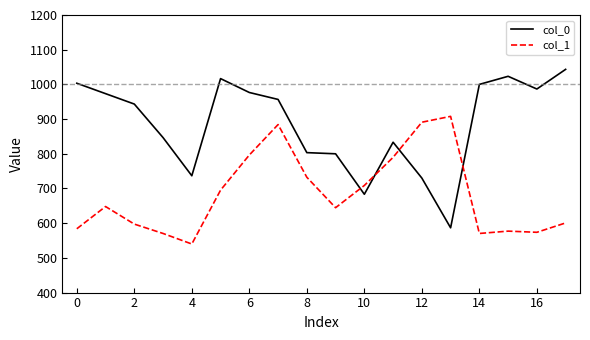

What is the difference between the maximum and minimum values in the col_0 series?

456.7